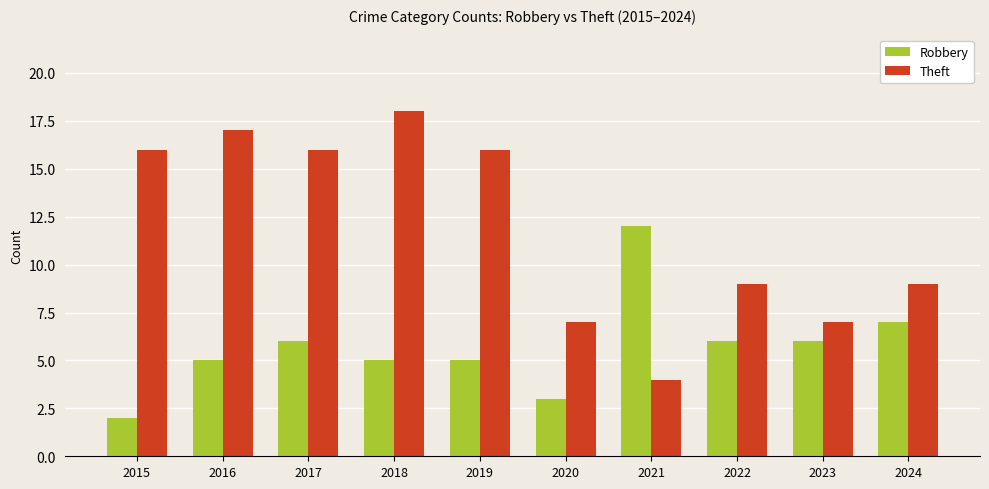

What is the total value across all series at 2020?

10